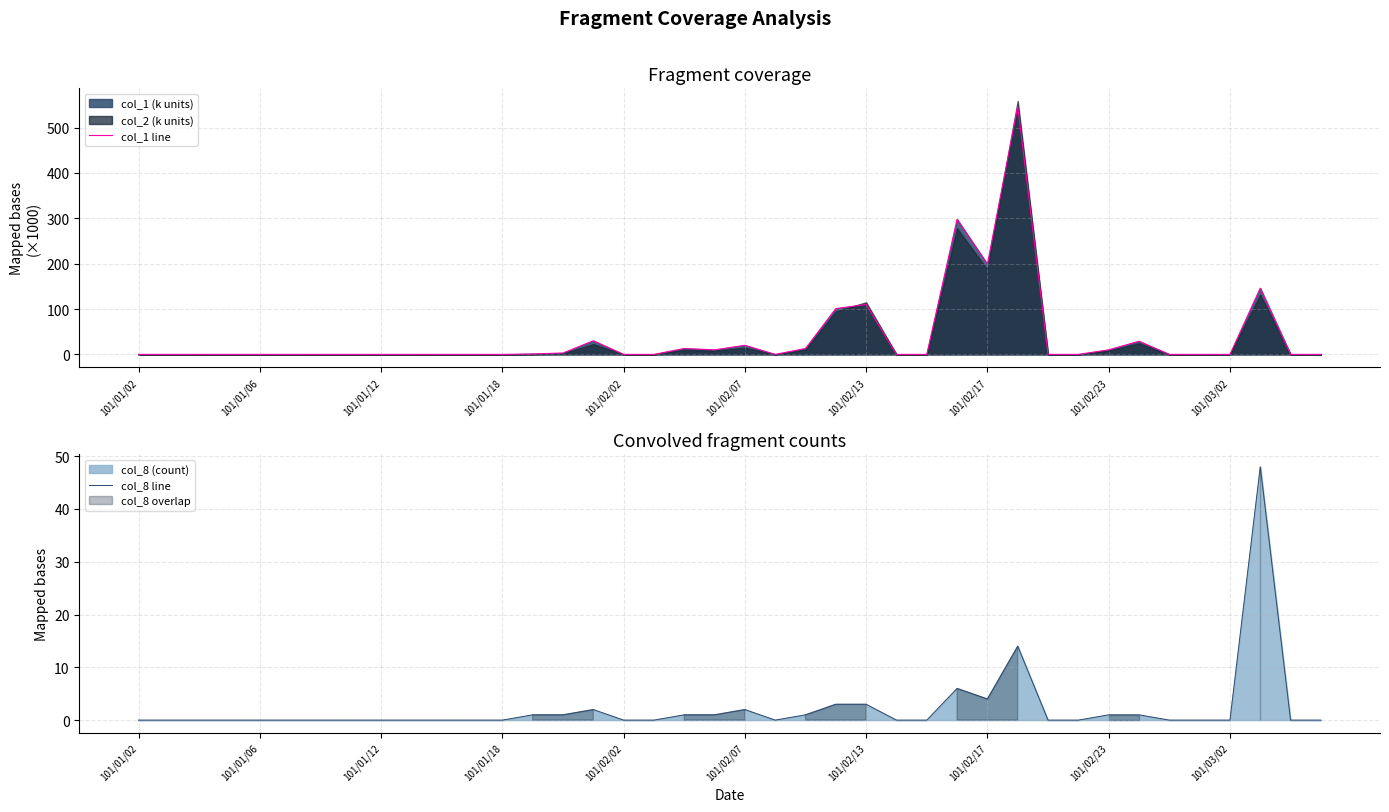

True or false: col_1 line and col_8 line cross at least once.

False